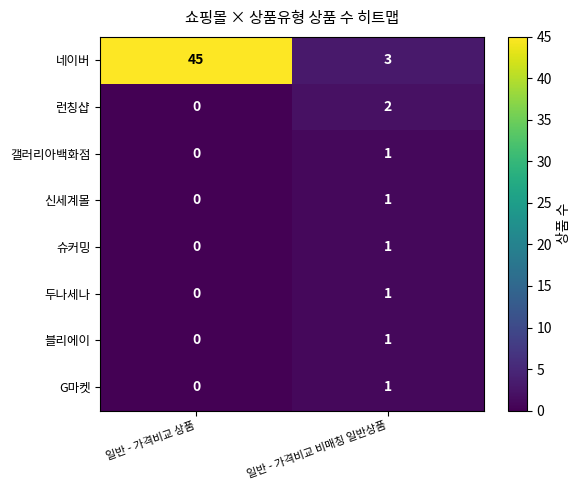

Which series has the largest total across all categories?

네이버